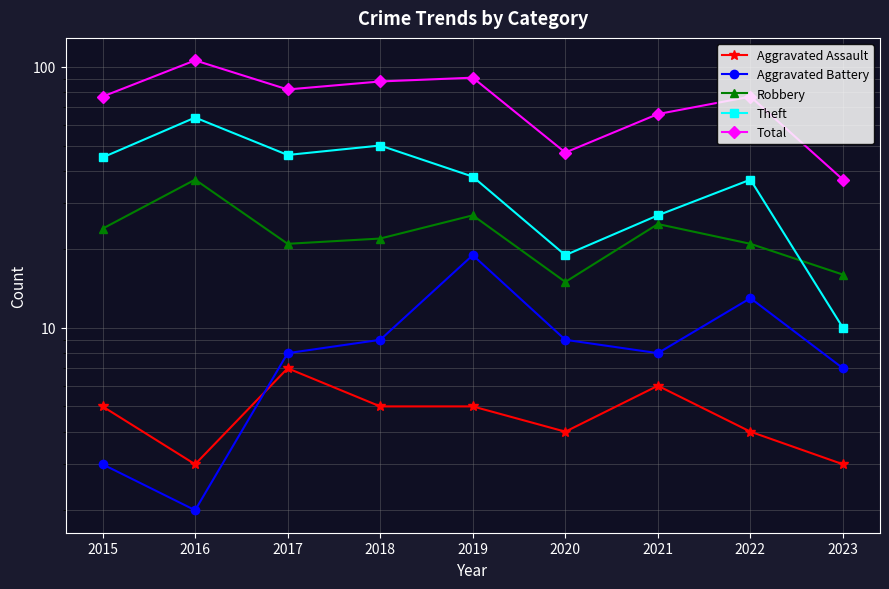

How many lines are shown in the chart?

5